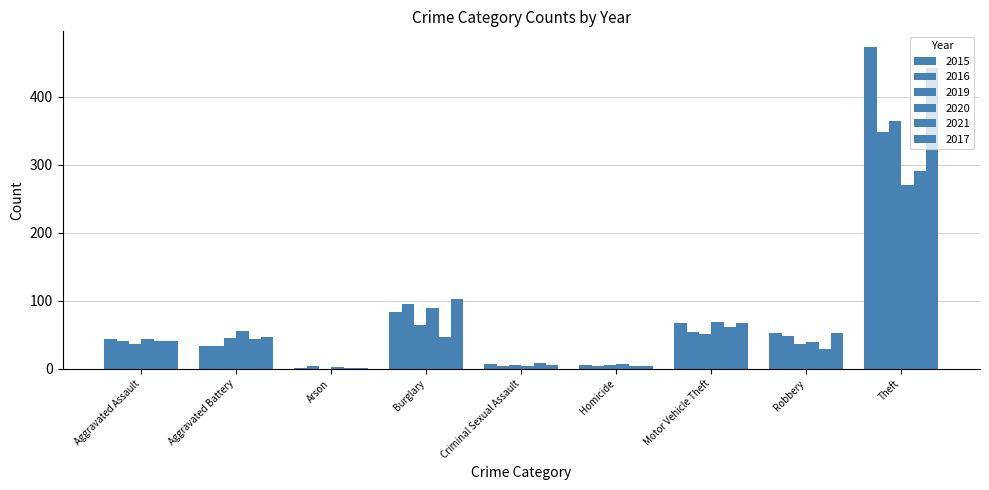

Are the bars grouped side by side (vs. stacked)?

Yes